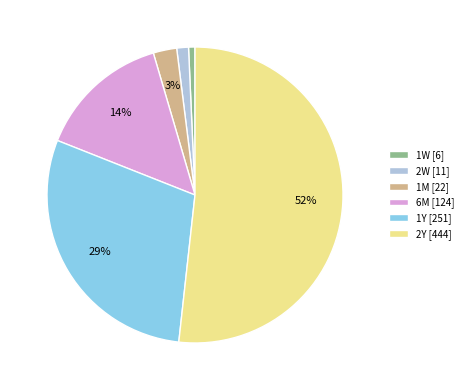

Is the sum of 1W [6] and 2W [11] greater than half?

No